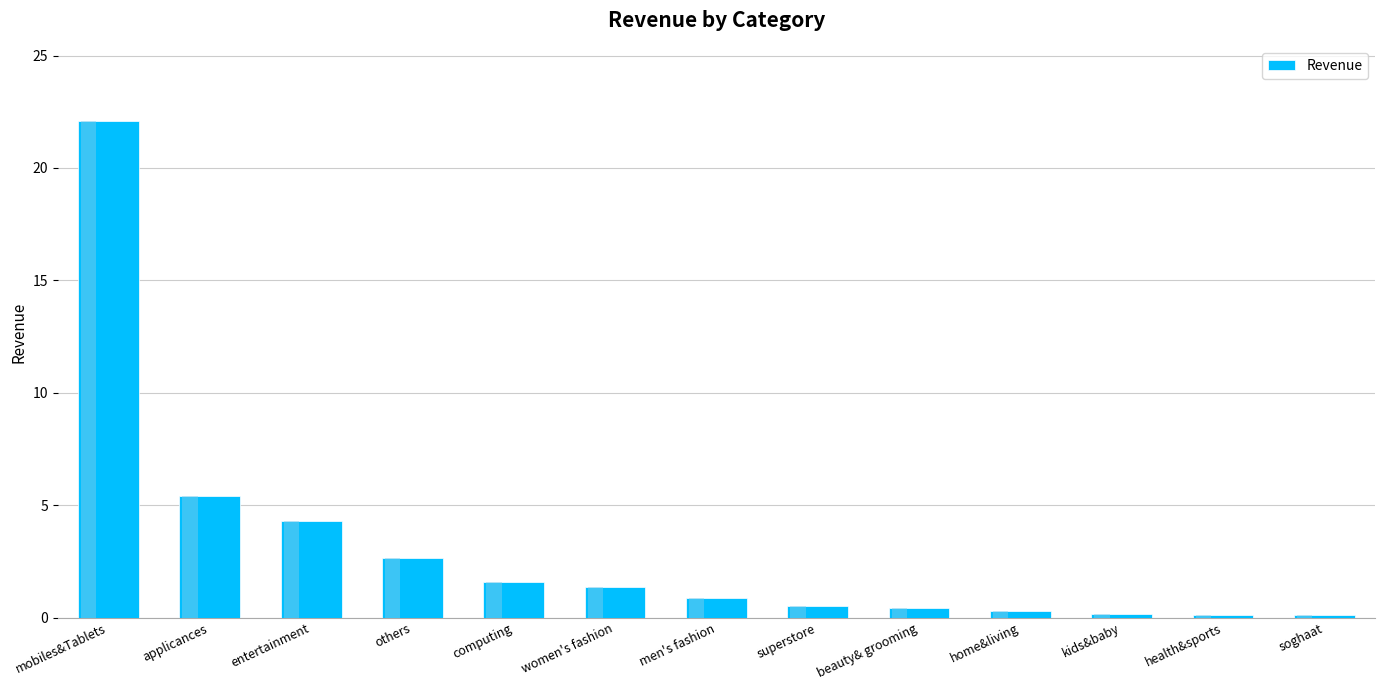

Does the chart contain any negative values?

No